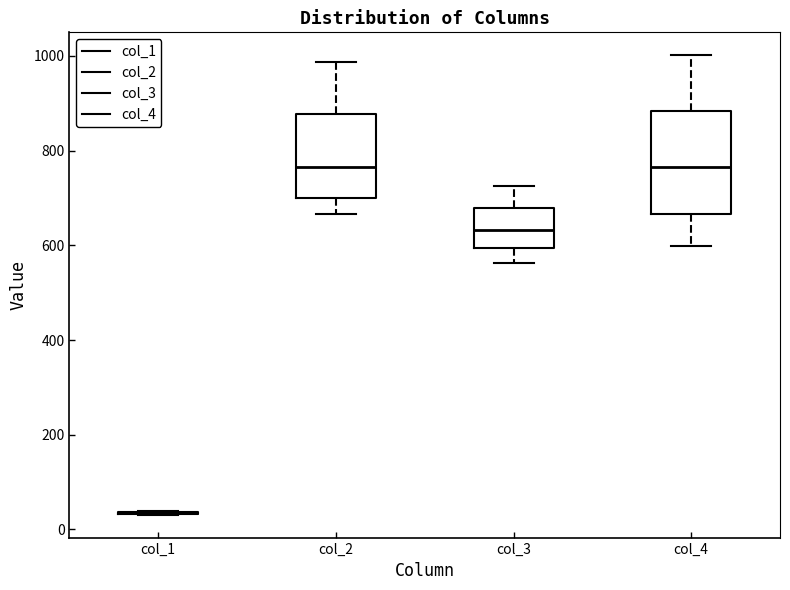

Comparing the boxes themselves (not the whiskers), which one is the tallest?

col_4